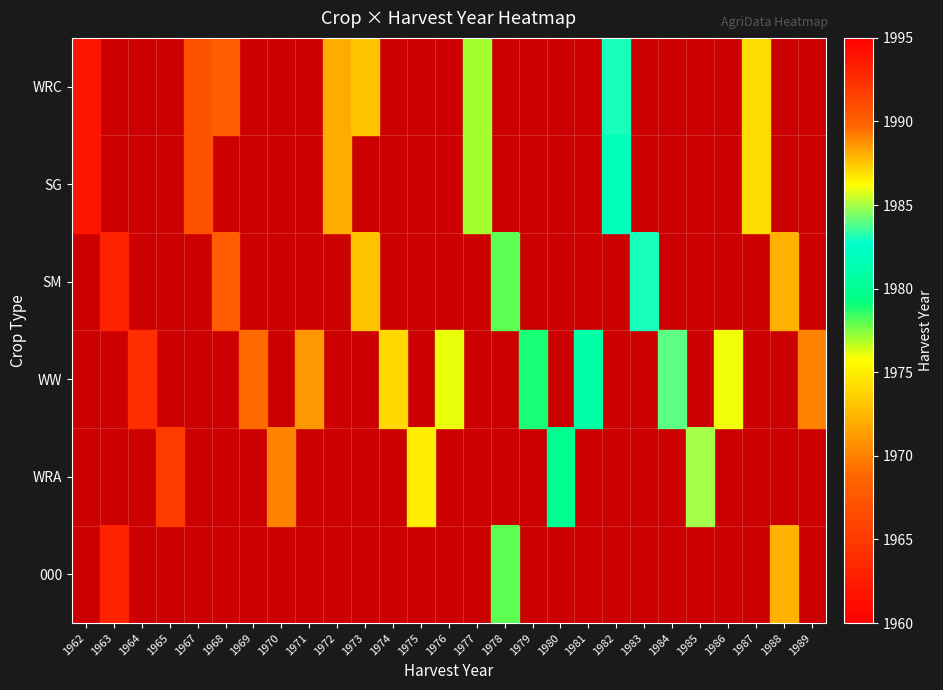

Count the number of categories in the chart.

27